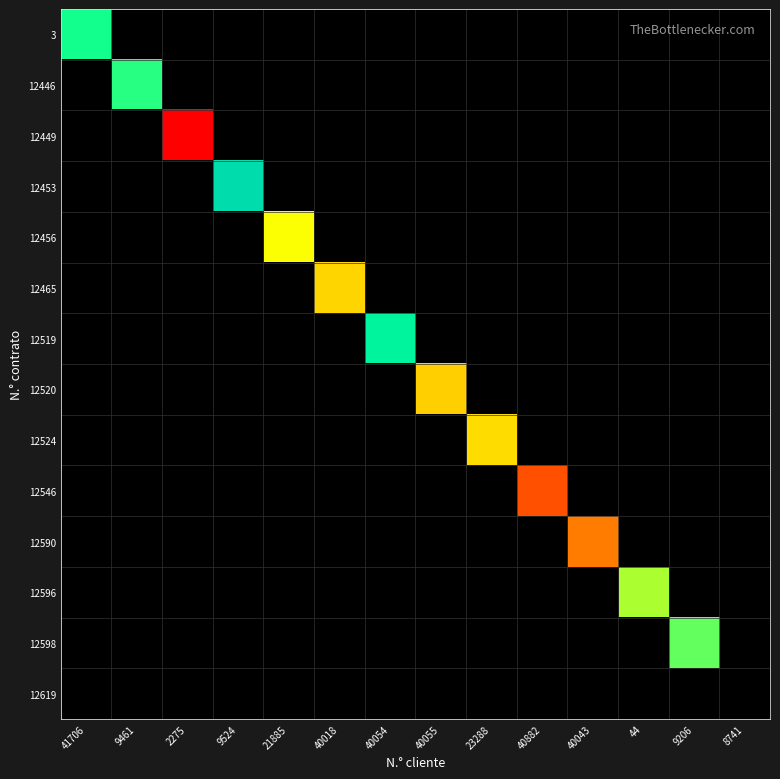

How many distinct data groups are displayed?

14